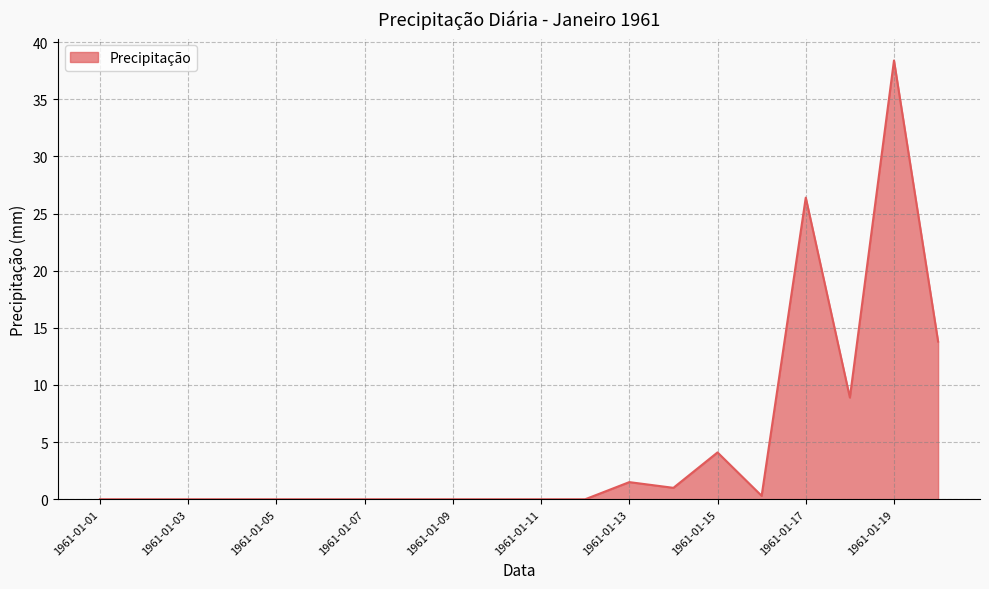

What is the difference between the maximum and minimum values?

38.4